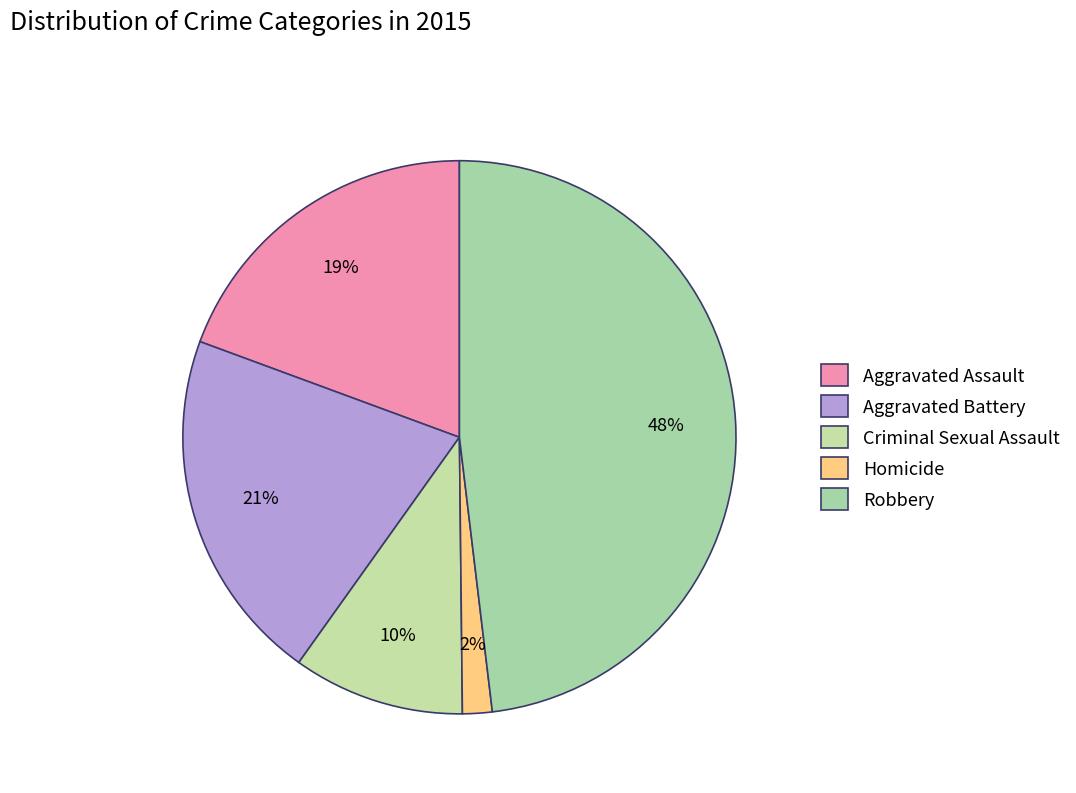

To the nearest percent, what is the difference between the Homicide and Criminal Sexual Assault slice percentages?

8%